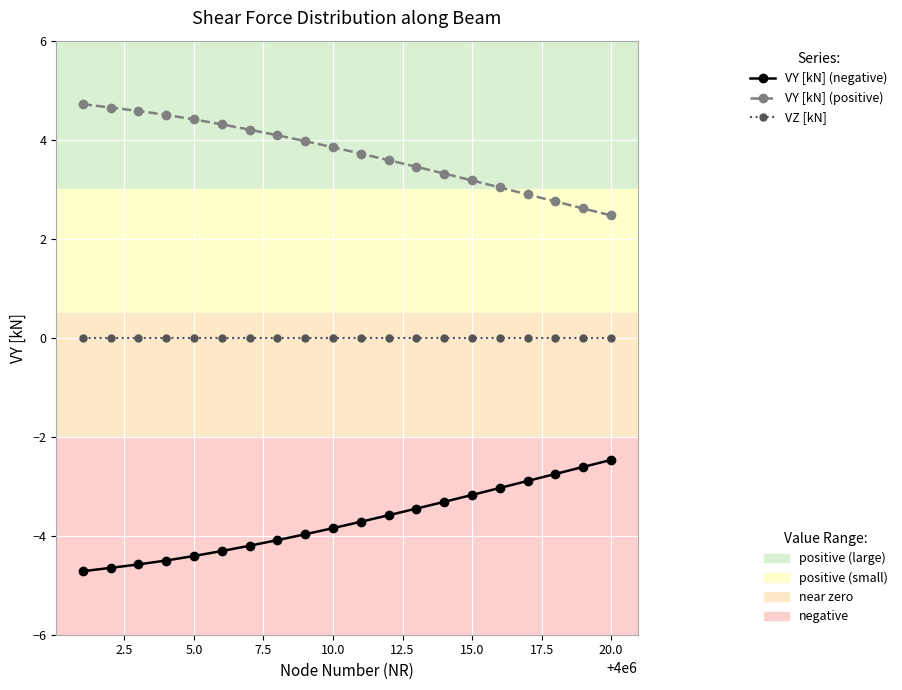

What is the maximum value shown in the chart?

4.7